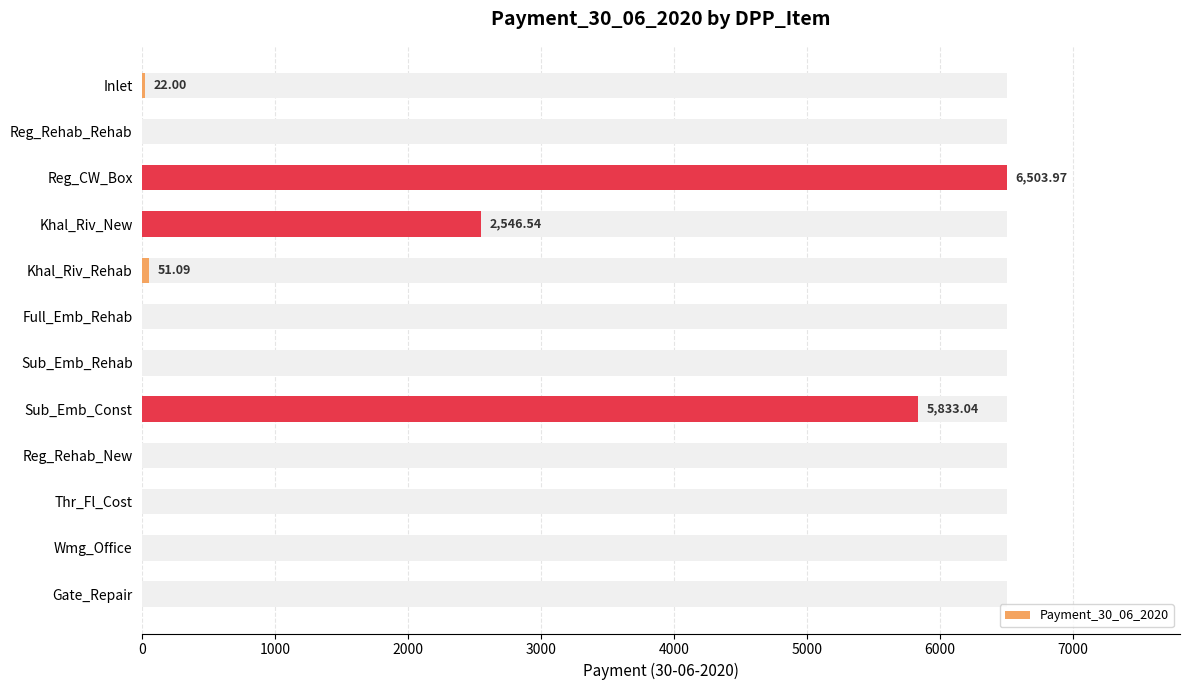

What is the change in value from Inlet to Reg_Rehab_Rehab?

-22.0